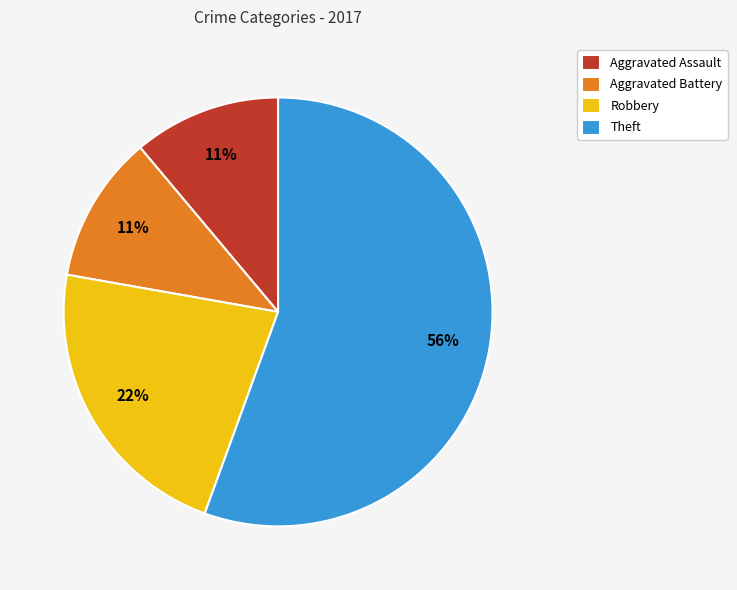

Is it true that Aggravated Battery is 11% of the pie?

True